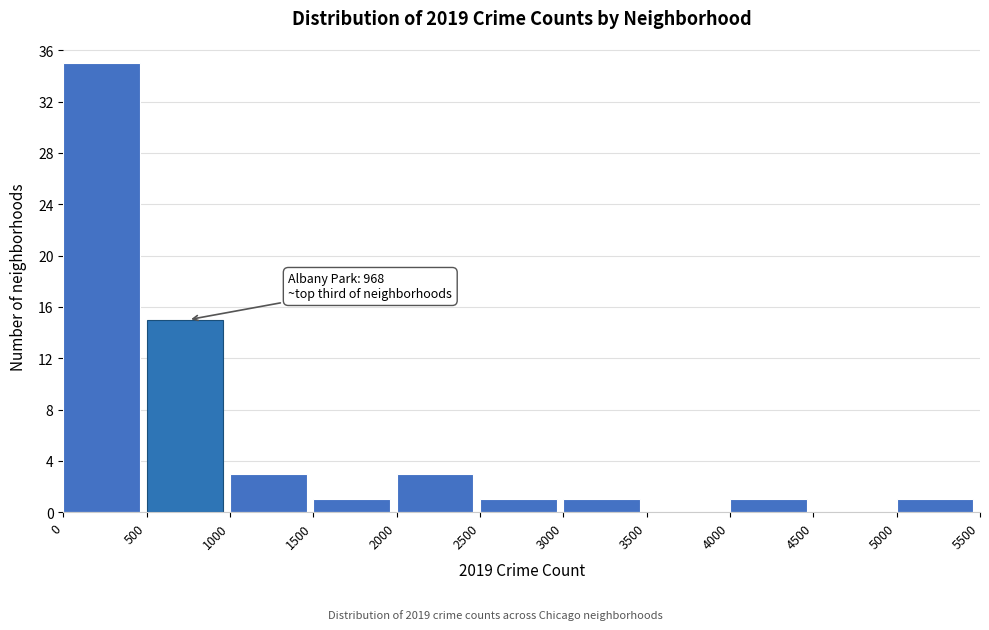

Which range on the x-axis has the tallest bar?

0 to 500